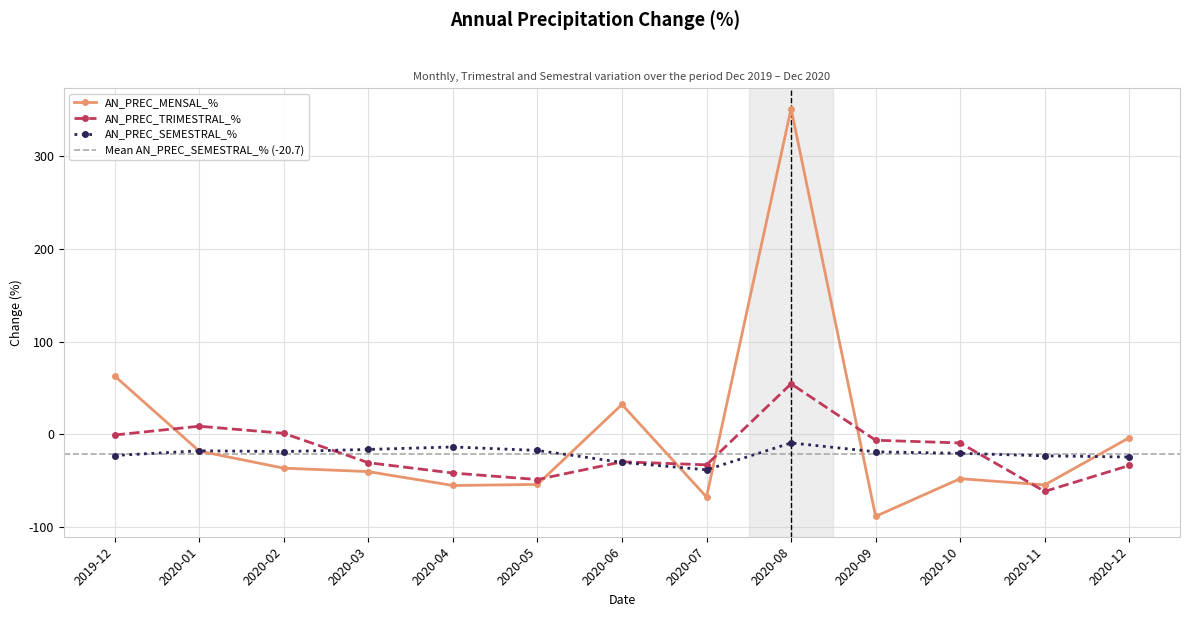

What is the label of the 4th point from the right?

2020-09